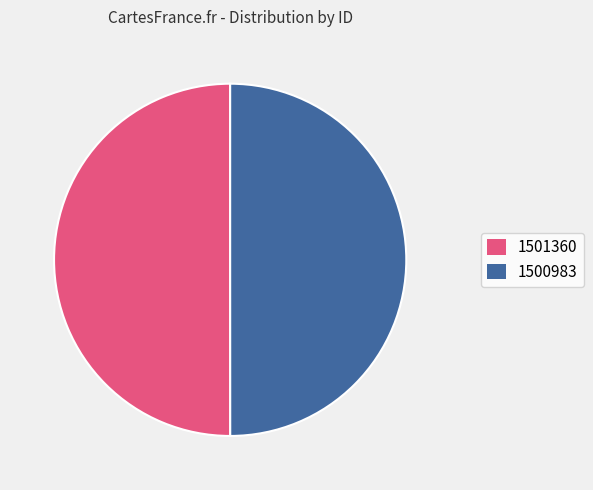

How many segments does this pie chart have?

2